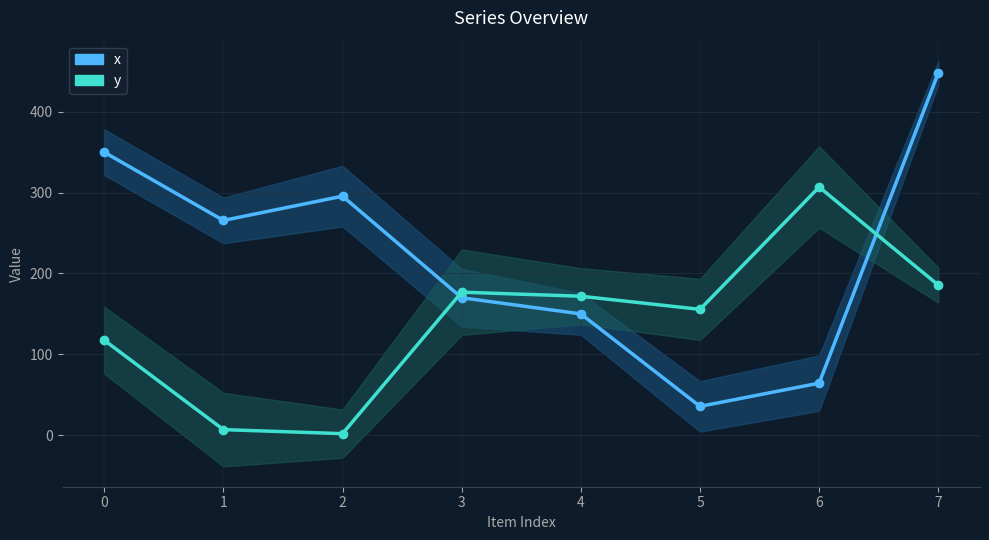

What are all the series names shown in the legend?

x, y